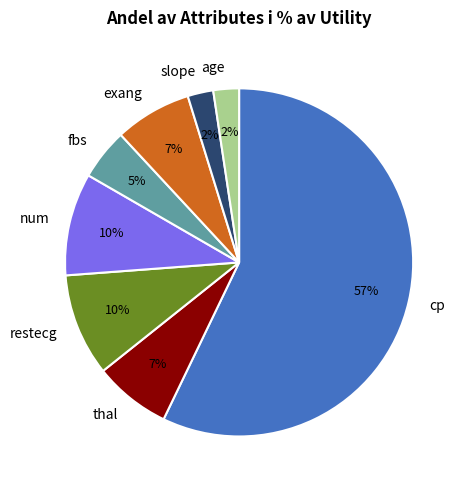

What is the largest slice in the pie chart?

cp